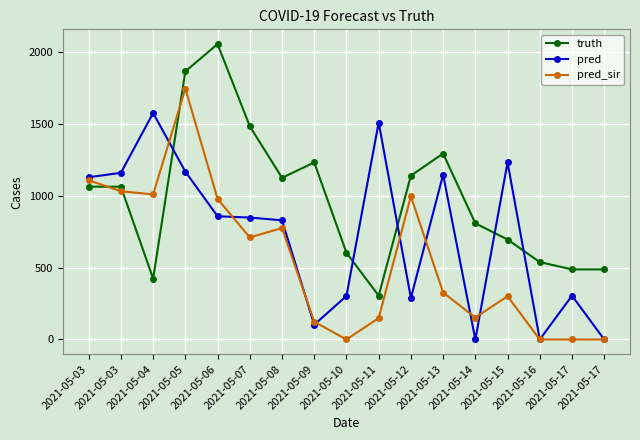

Count the number of categories in the chart.

17